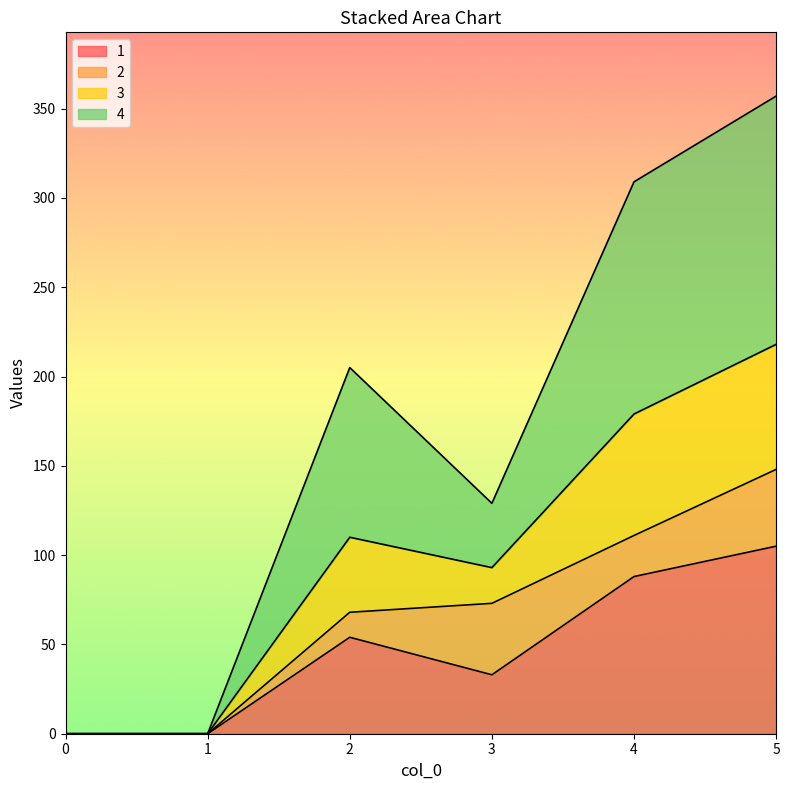

At which category is the sum across all series the highest?

5